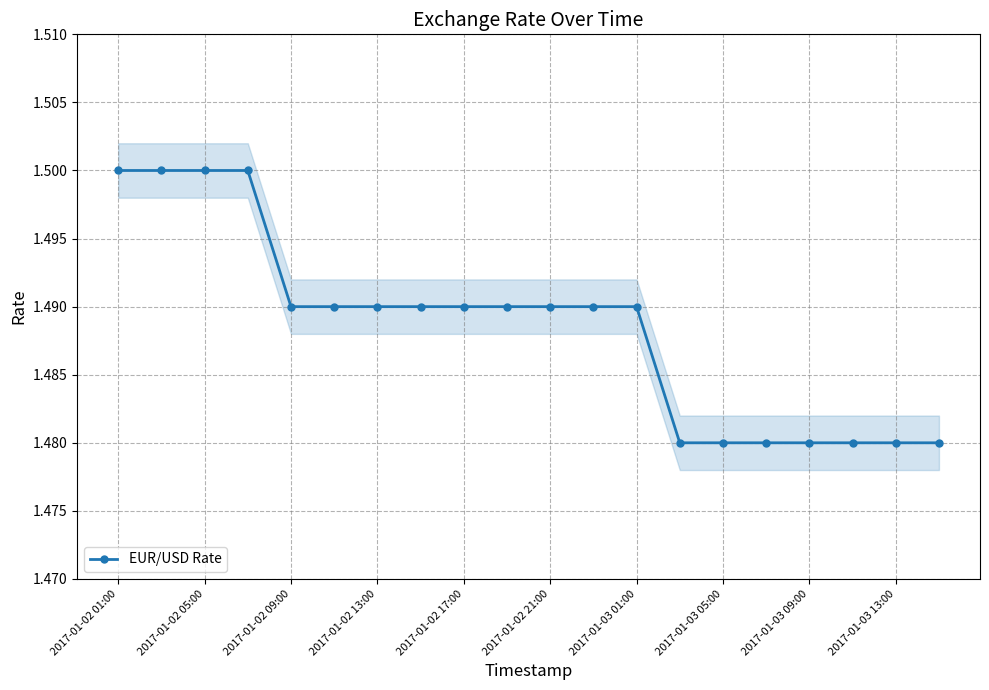

Read the value at 2017-01-02 01:00.

1.5